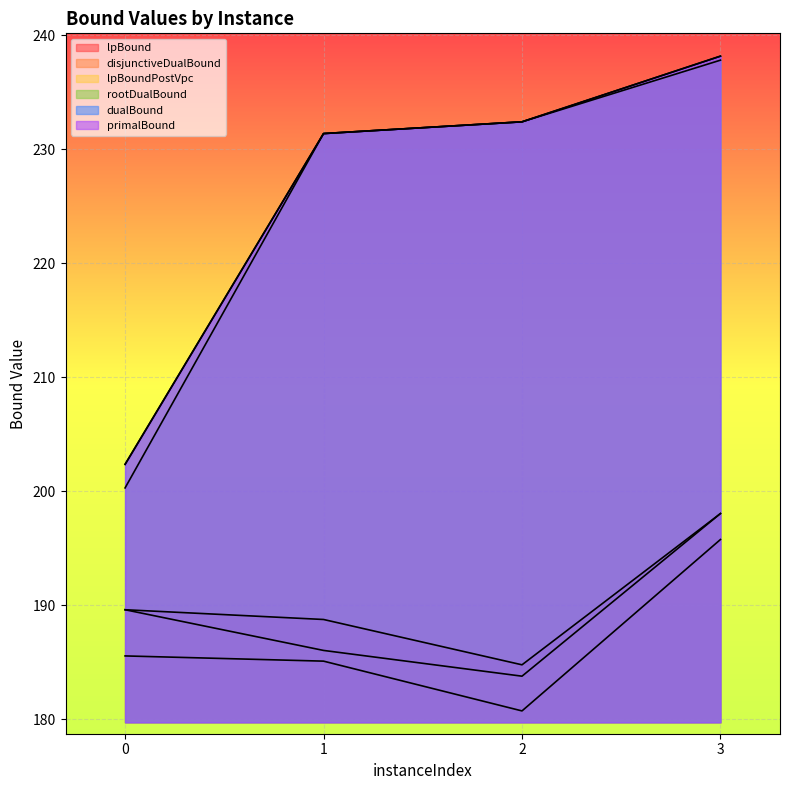

True or false: rootDualBound and primalBound intersect in this chart.

False